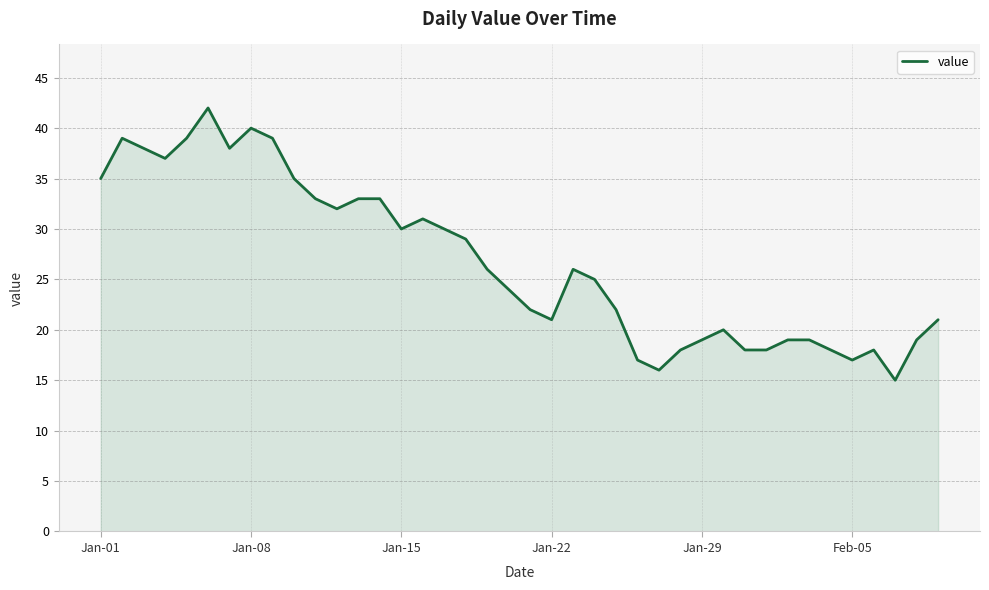

What is the difference between the maximum and minimum values?

27